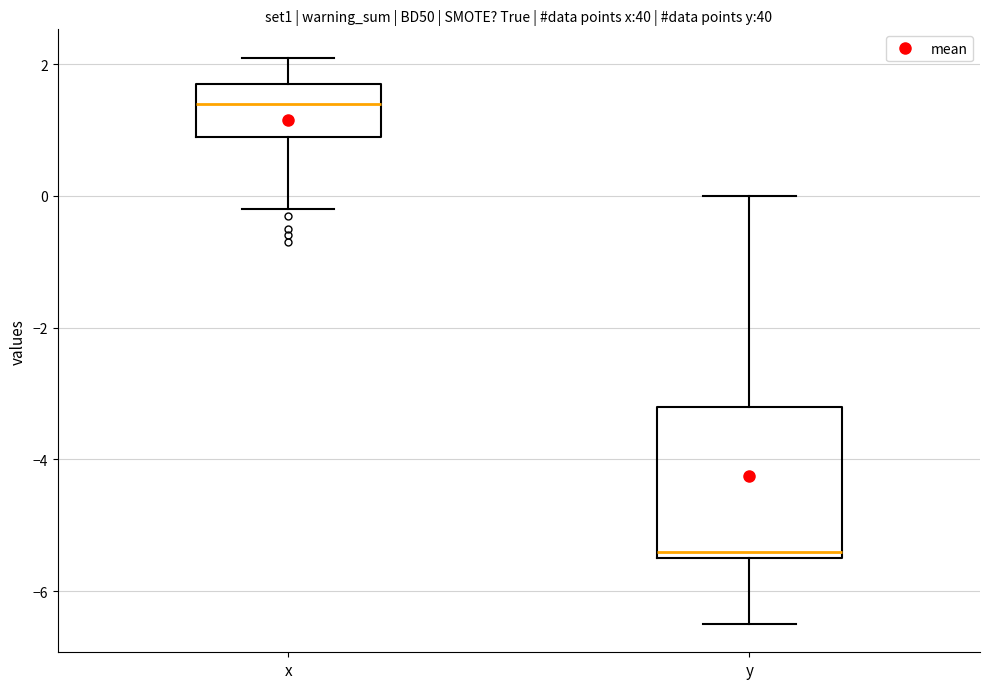

Where does the lower whisker of the box for x end on the y-axis? The values are not printed on the chart, so give them approximately, as read against the axis.

-0.2